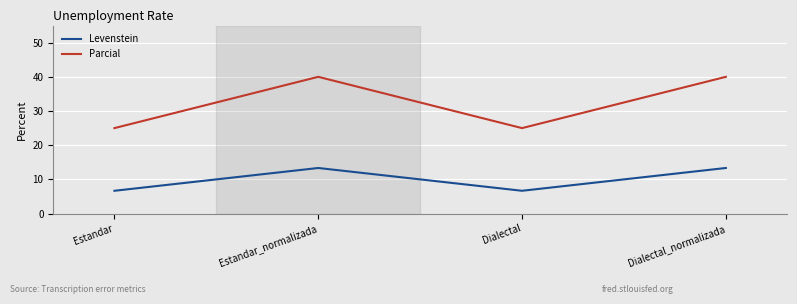

How many interior local peaks does the Parcial series have?

1